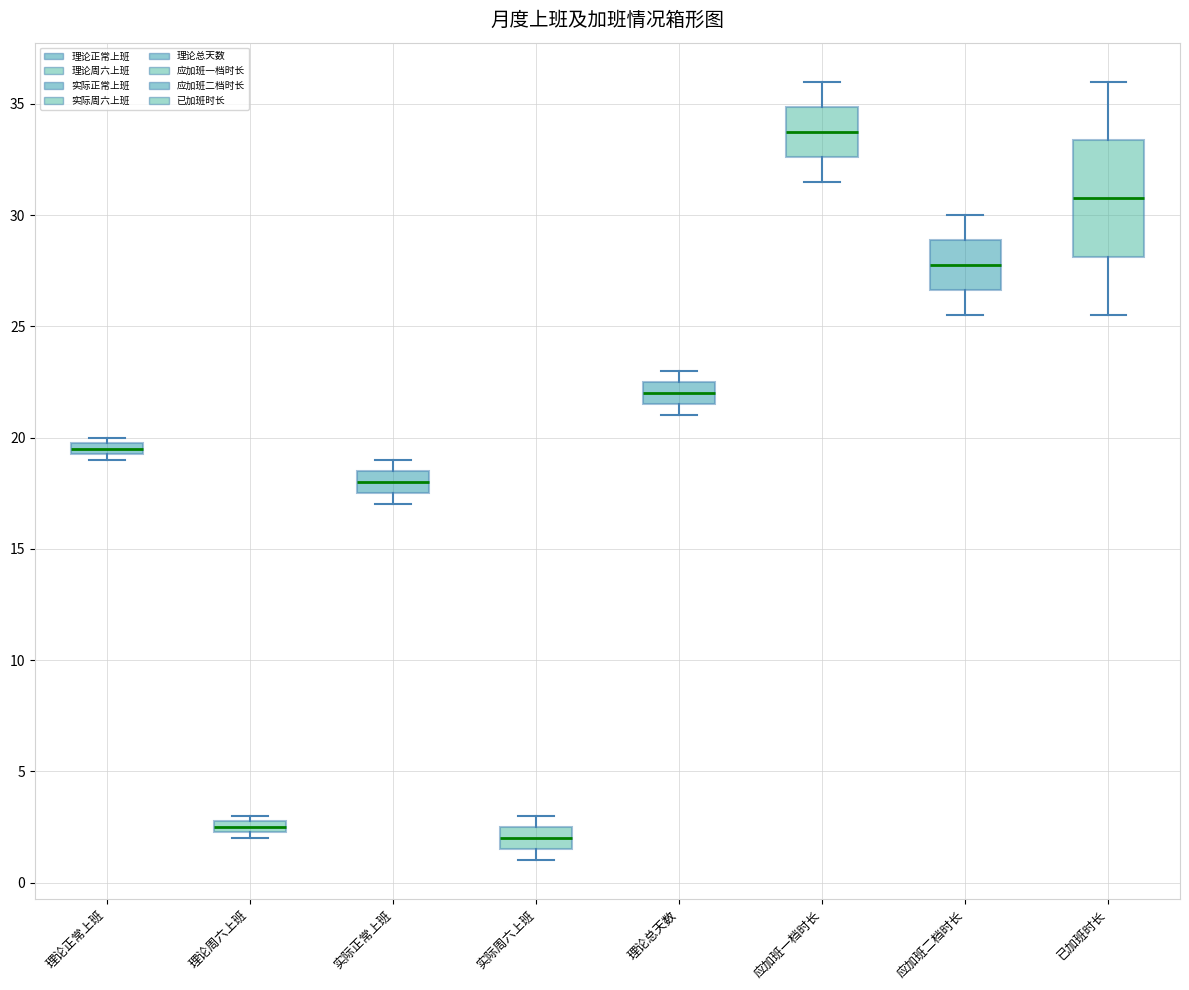

Which box is the tallest, from its lower edge to its upper edge?

已加班时长